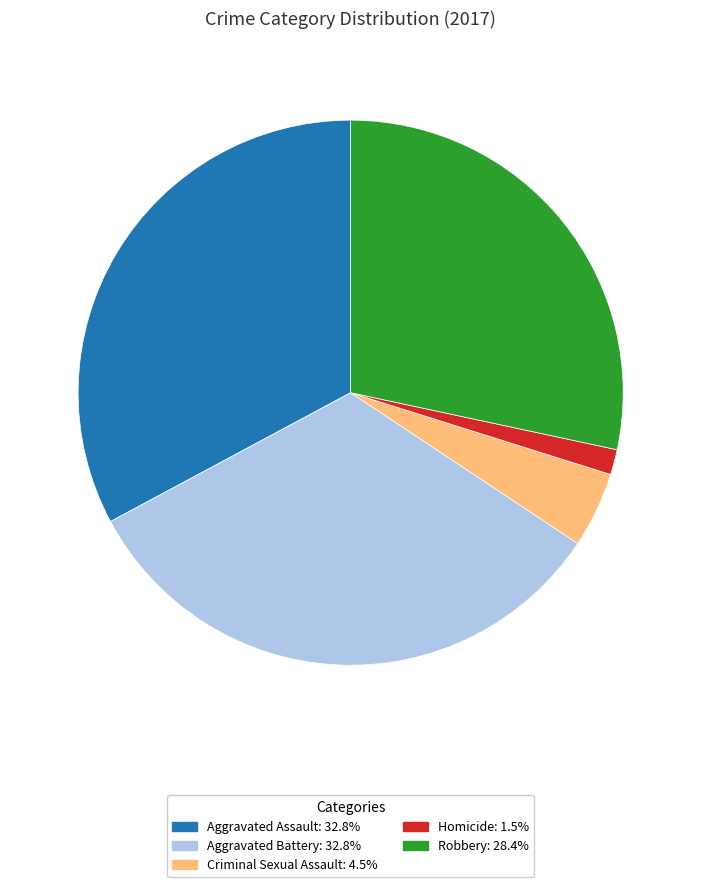

Do Criminal Sexual Assault: 4.5% and Aggravated Battery: 32.8% together represent more than half of the pie?

No